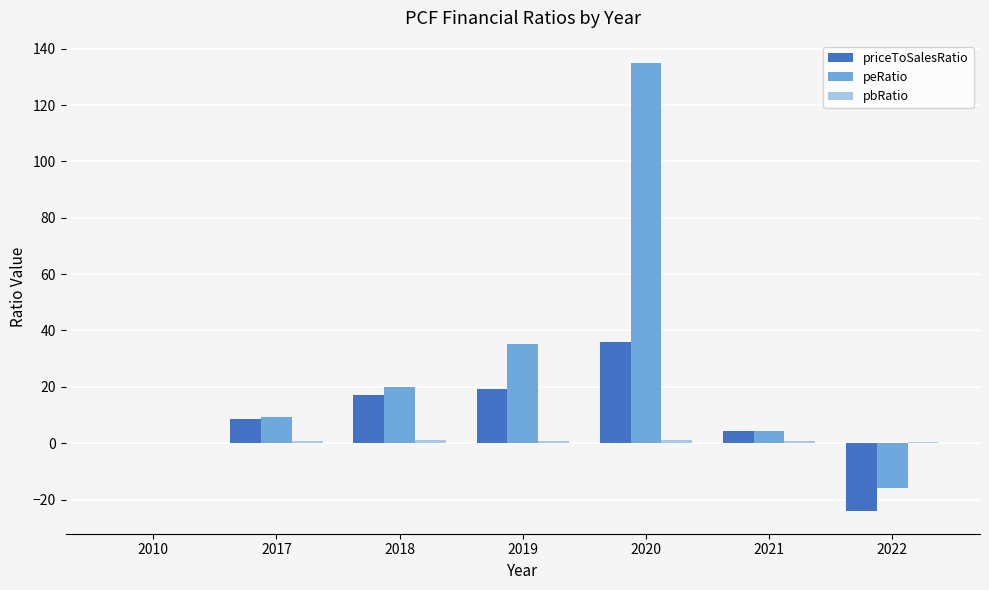

What is the total value across all series at 2019?

55.2